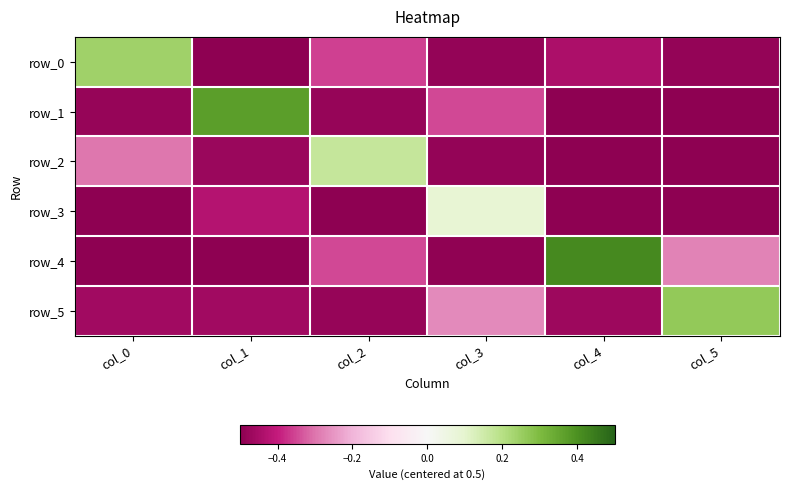

Which series changed the most between col_1 and col_3?

row_1